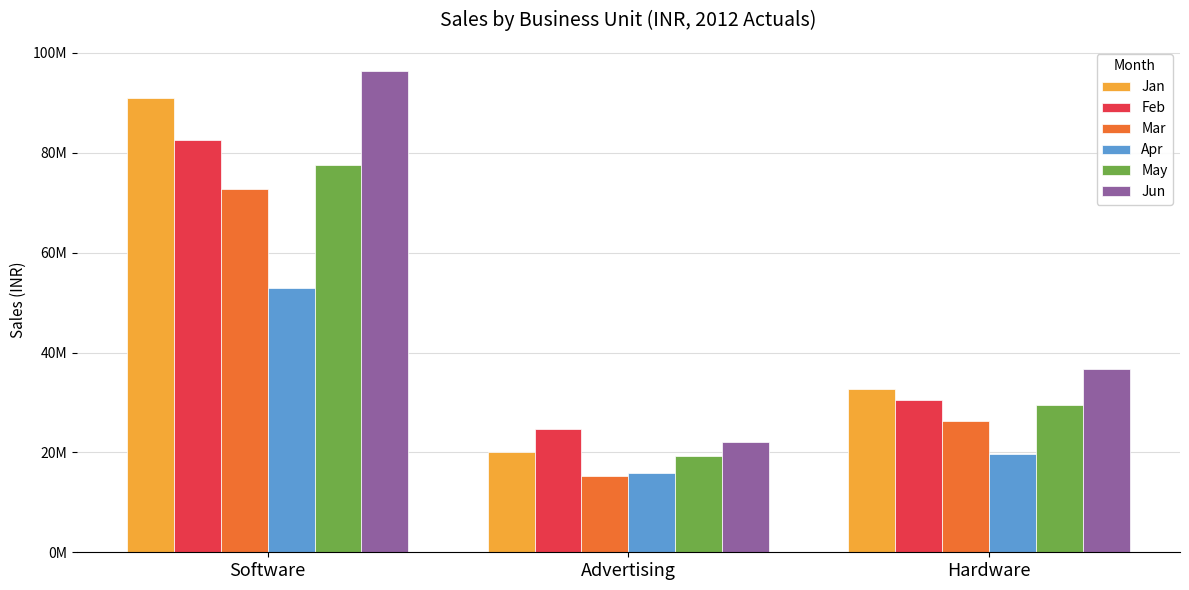

Does the chart contain stacked bars?

No